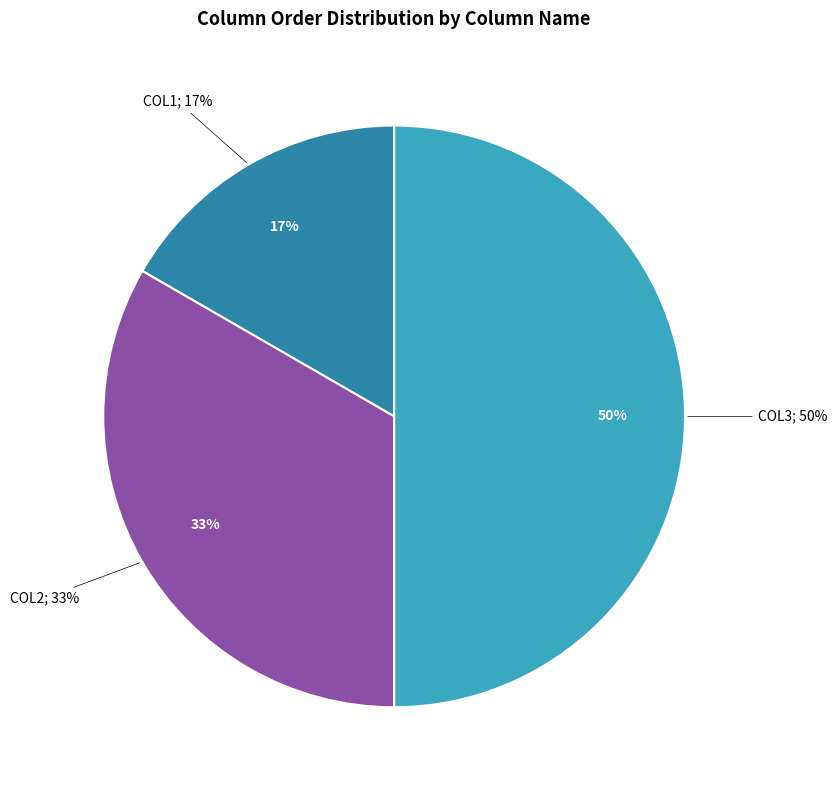

What is the total percentage of COL2 and COL3?

83.3%